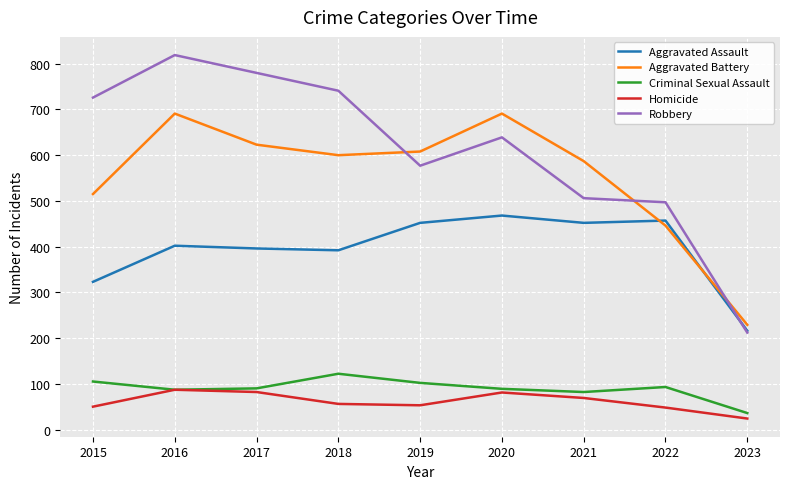

Which category has the lowest value in the Robbery series?

2023